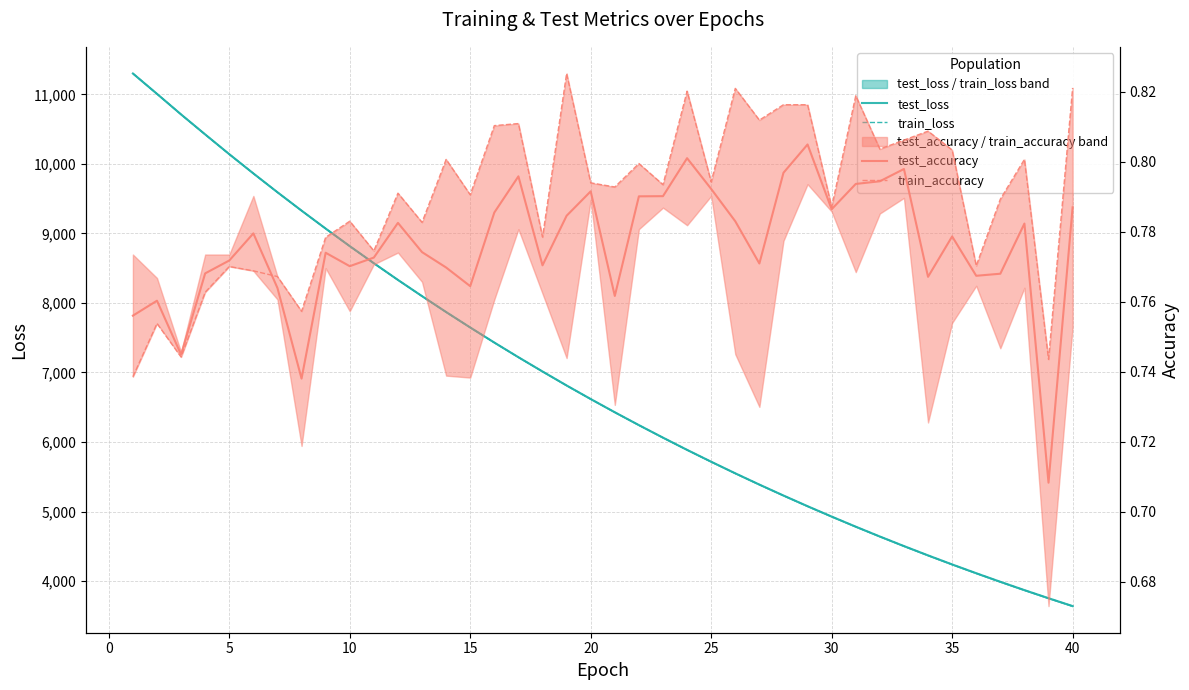

Which series has the largest total across all categories?

test_loss